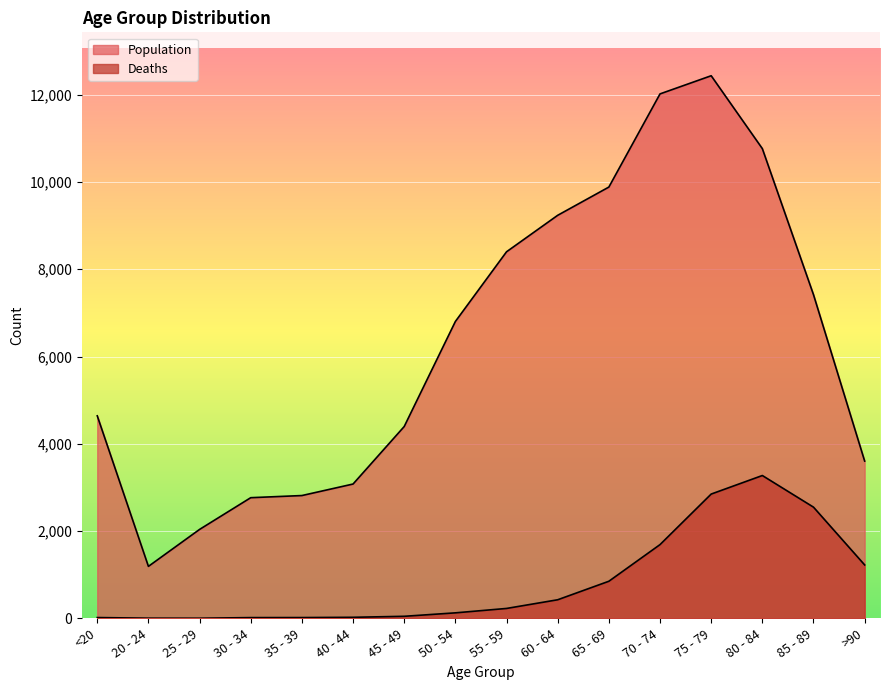

What is the total value across all series at 30 - 34?

2782